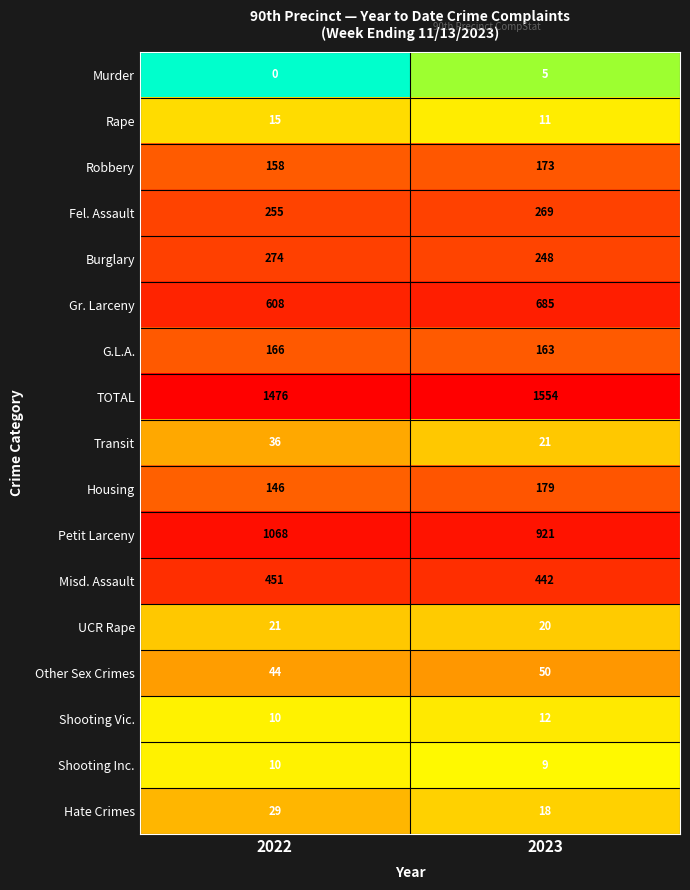

True or false: G.L.A. has a value of 163 at 2023.

True